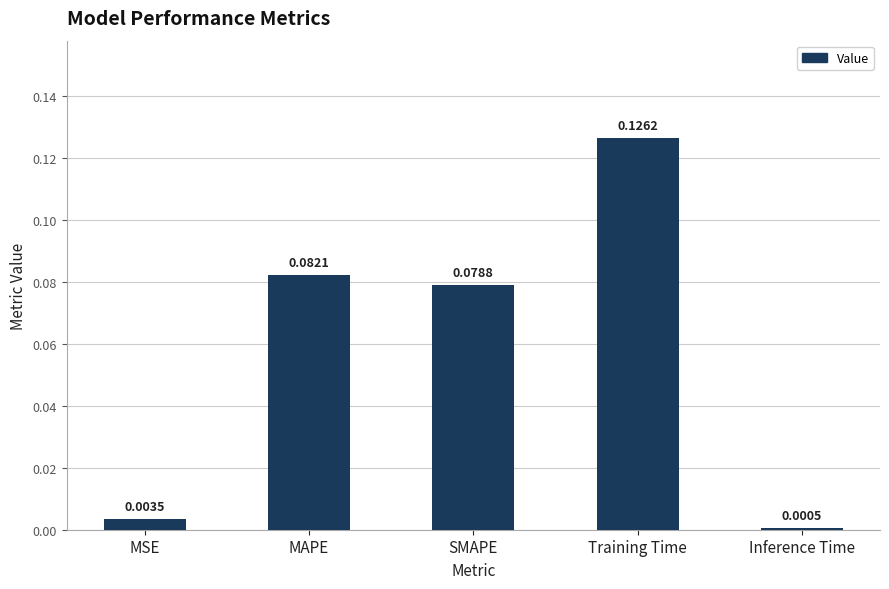

Between SMAPE and Training Time, which is larger?

Training Time